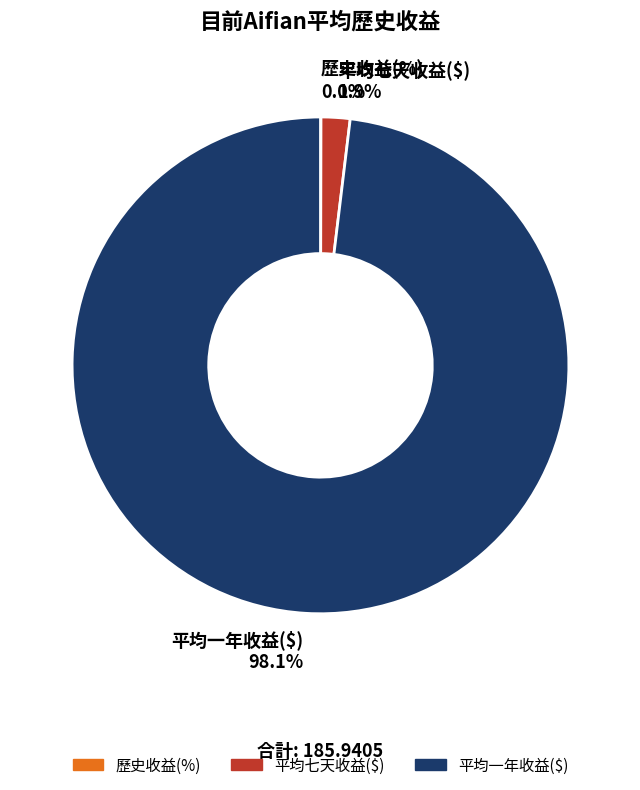

What is the largest slice in the pie chart?

平均一年收益($)